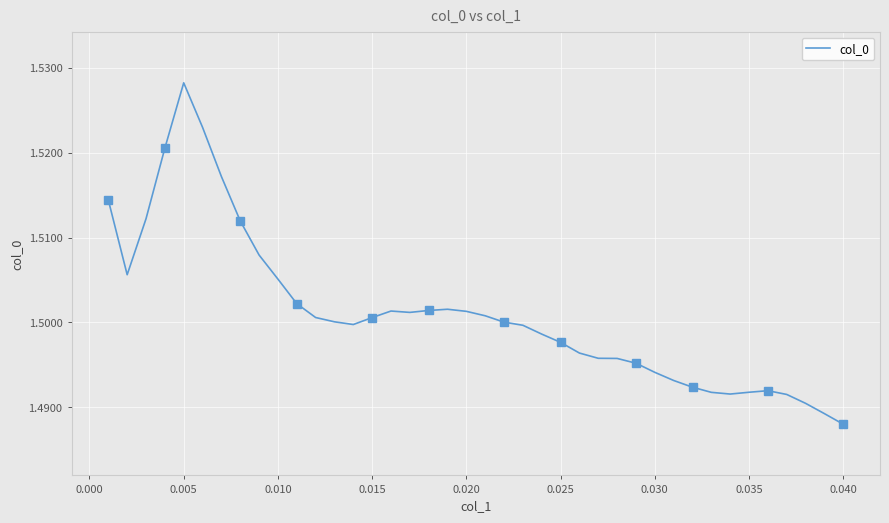

At which label does col_0 reach its peak?

0.005